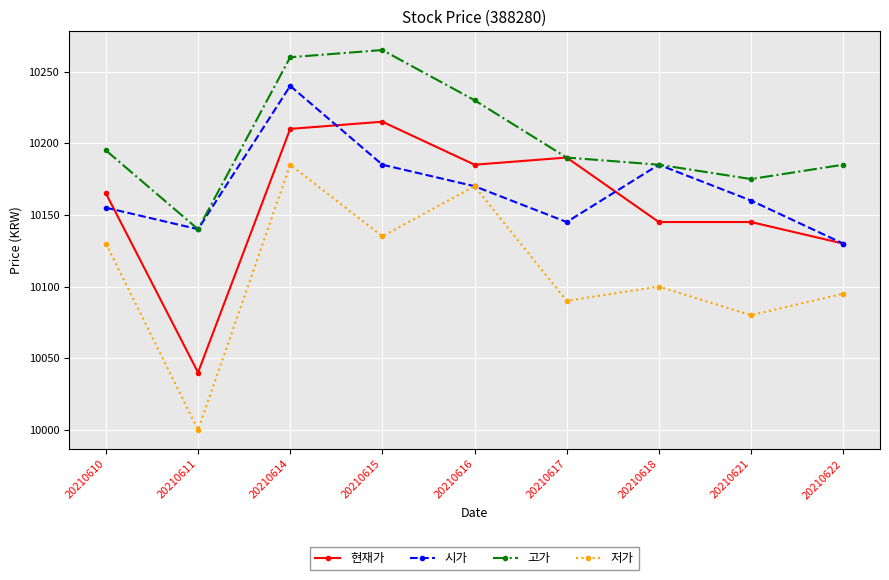

How many lines are shown in the chart?

4